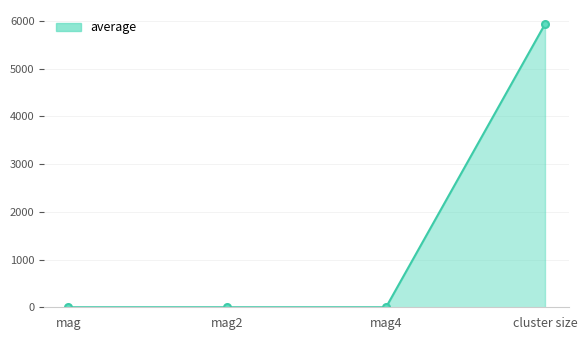

At which category does the chart reach its peak across all series?

cluster size